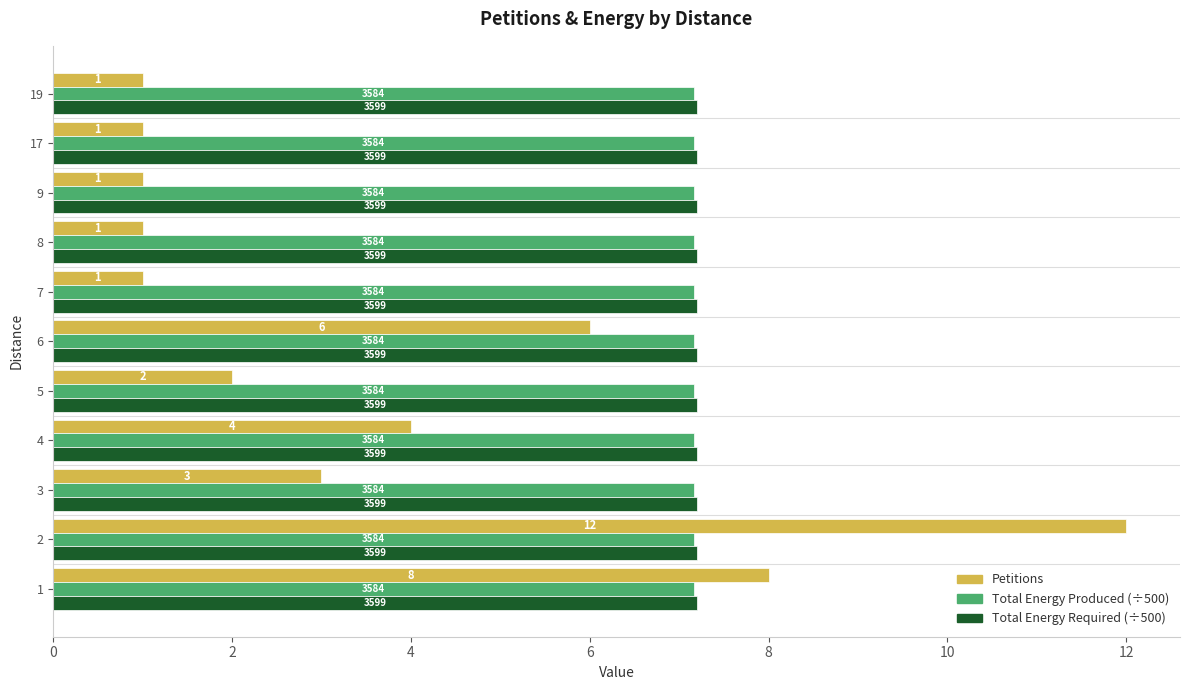

Which series has the widest spread of values?

Petitions